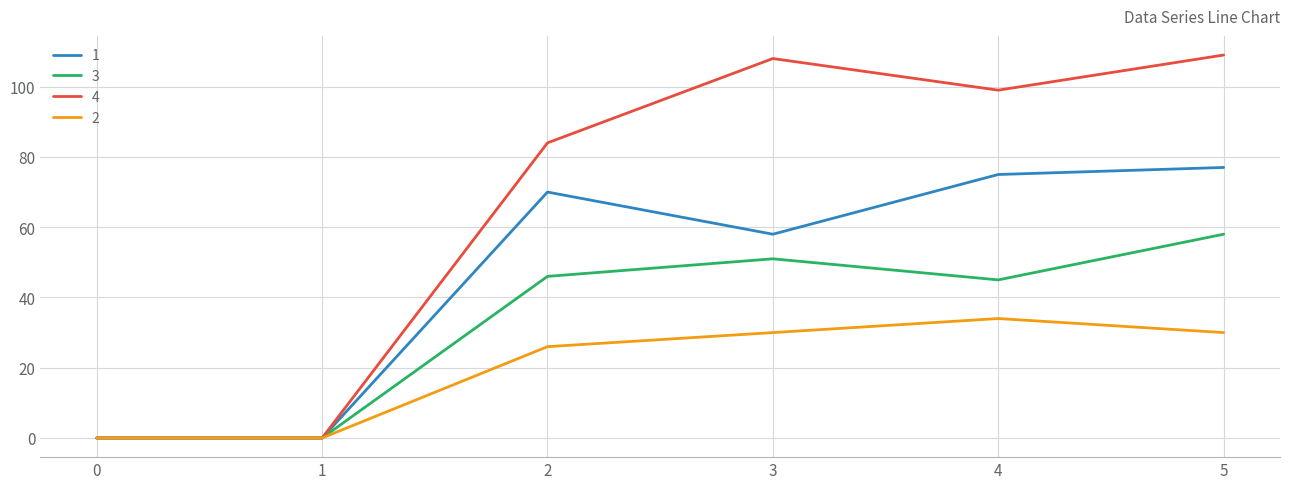

The value of 3 at 3 is 18. True or false?

False